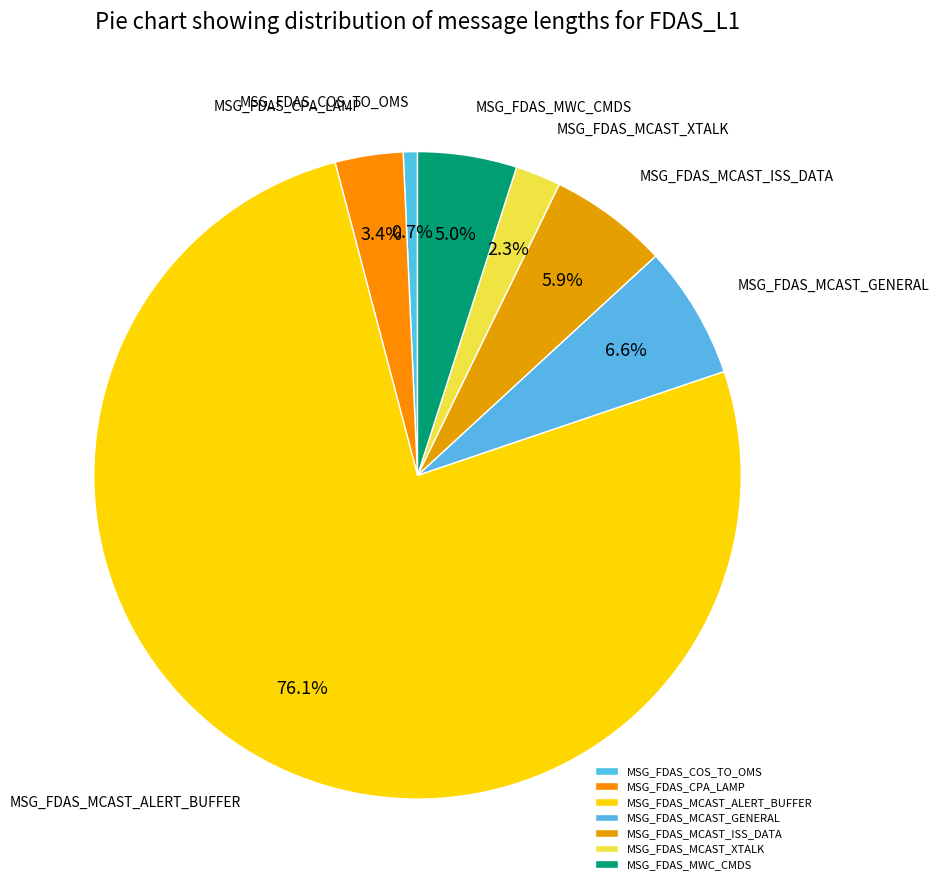

Combined, do MSG_FDAS_MCAST_XTALK and MSG_FDAS_COS_TO_OMS account for over 50%?

No